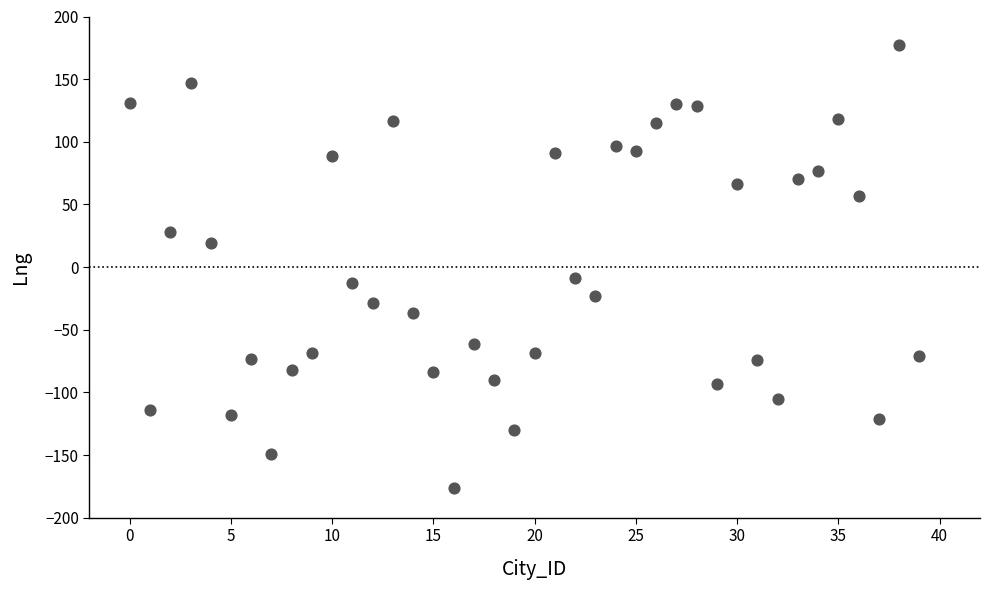

What is the range of Y values (max minus min)?

354.0